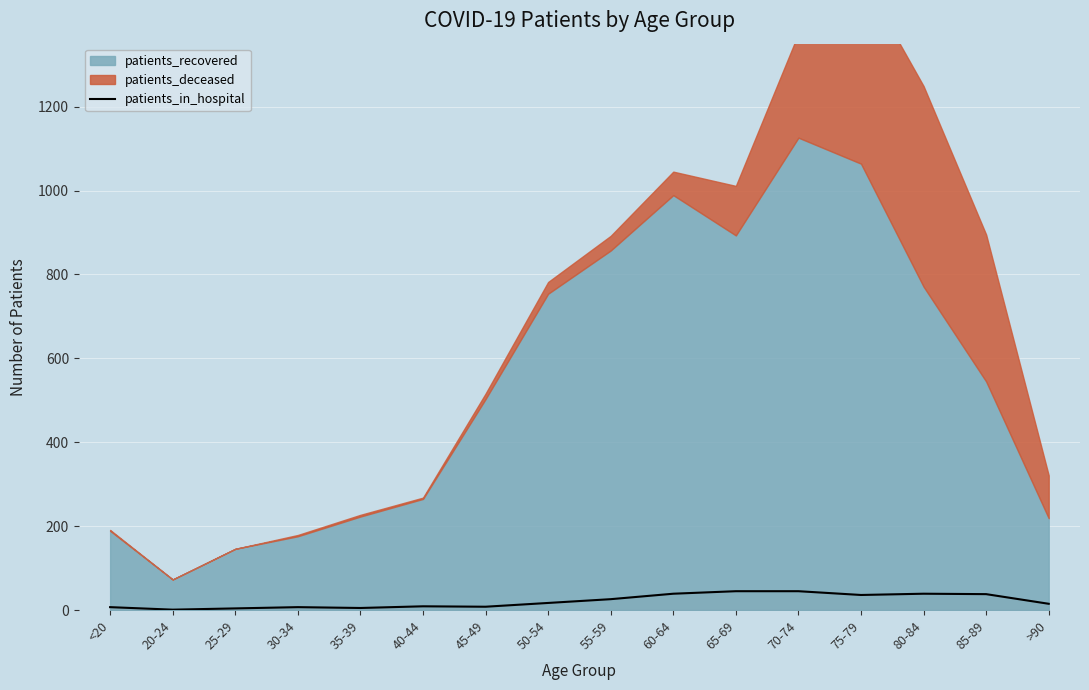

How many values exceed 17?

7